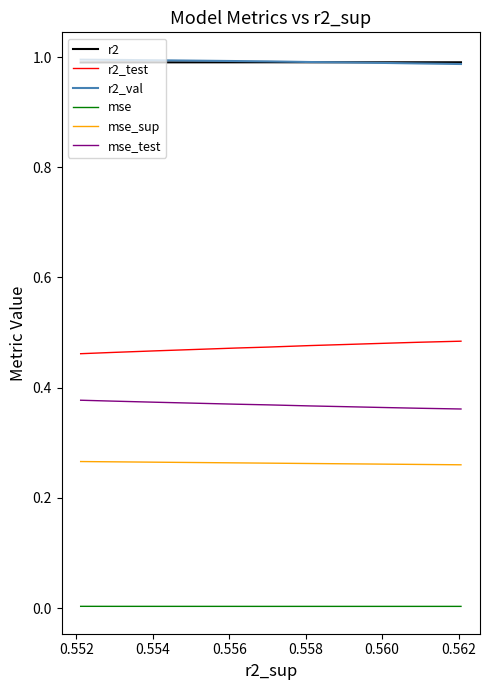

Reading left to right, extract all data points from this chart.

r2: 1.0	1.0	1.0	1.0	1.0	1.0	1.0	1.0	1.0	1.0
r2_test: 0.5	0.5	0.5	0.5	0.5	0.5	0.5	0.5	0.5	0.5
r2_val: 1.0	1.0	1.0	1.0	1.0	1.0	1.0	1.0	1.0	1.0
mse: 0.0	0.0	0.0	0.0	0.0	0.0	0.0	0.0	0.0	0.0
mse_sup: 0.3	0.3	0.3	0.3	0.3	0.3	0.3	0.3	0.3	0.3
mse_test: 0.4	0.4	0.4	0.4	0.4	0.4	0.4	0.4	0.4	0.4